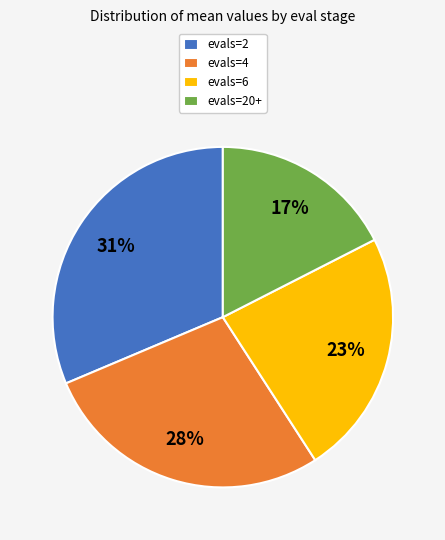

Does any single category account for the majority?

No